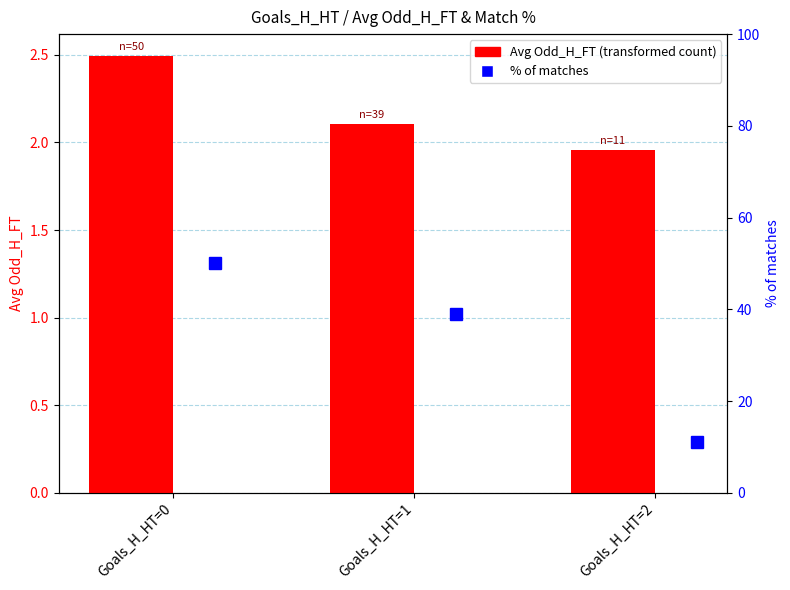

Rank the categories by value from highest to lowest.

Goals_H_HT=0, Goals_H_HT=1, Goals_H_HT=2